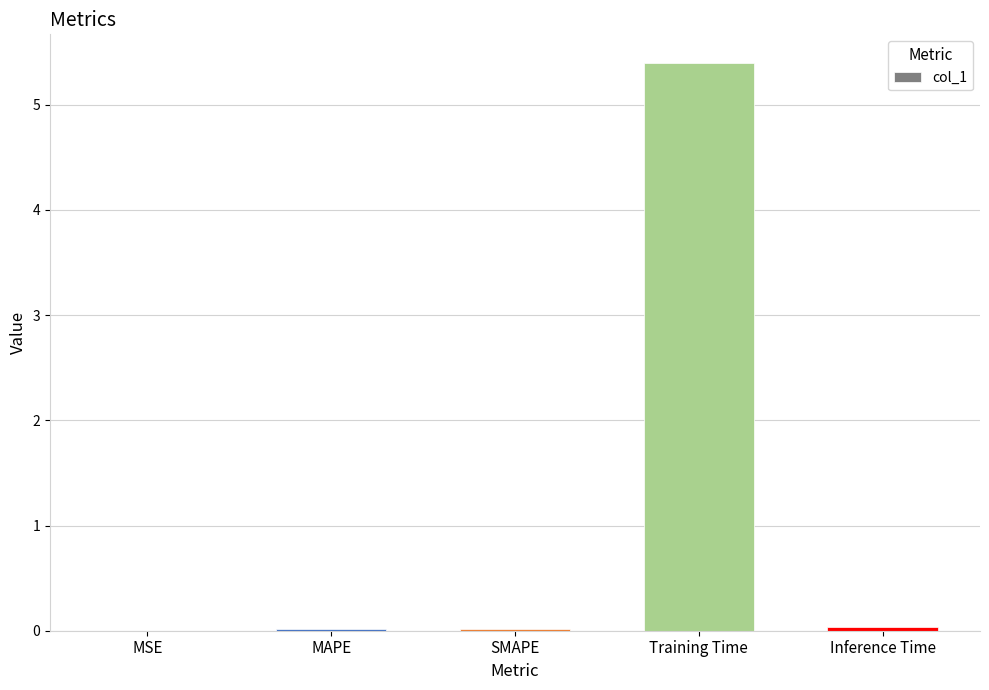

What is the maximum value shown in the chart?

5.4